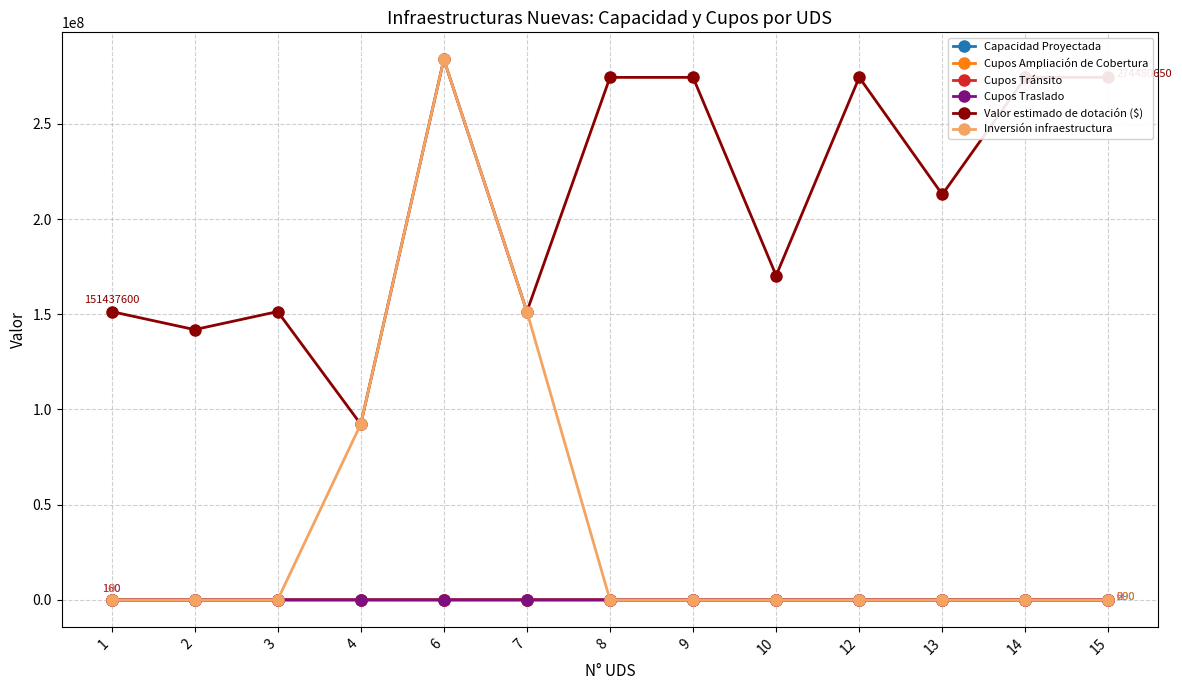

How many interior local valleys does the Valor estimado de dotación ($) series have?

5